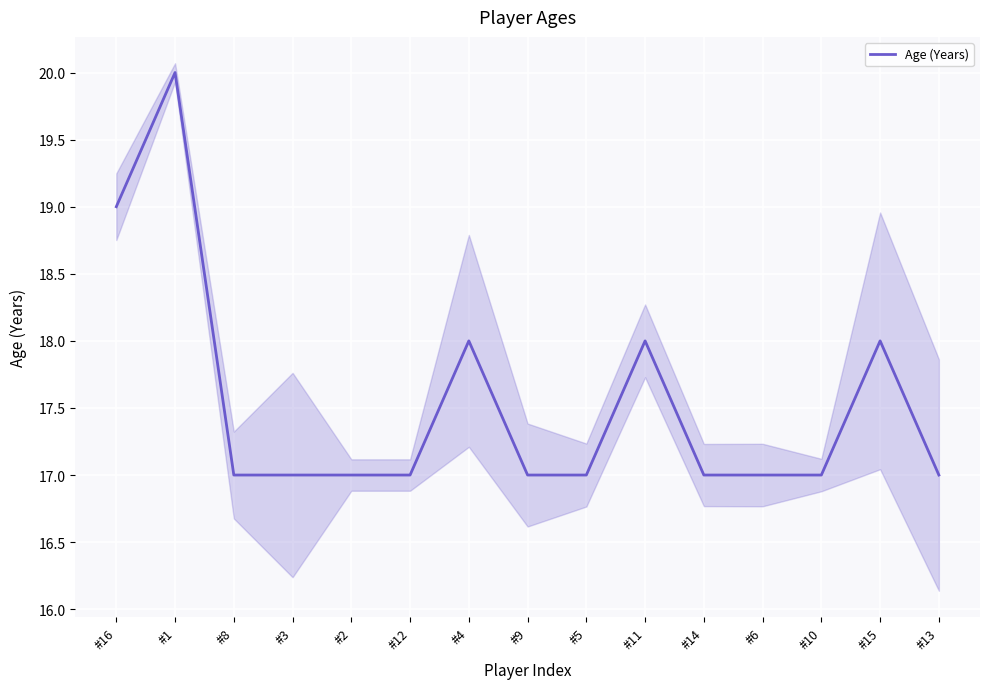

Reading left to right, list all the values displayed in this chart.

#16=19	#1=20	#8=17	#3=17	#2=17	#12=17	#4=18	#9=17	#5=17	#11=18	#14=17	#6=17	#10=17	#15=18	#13=17